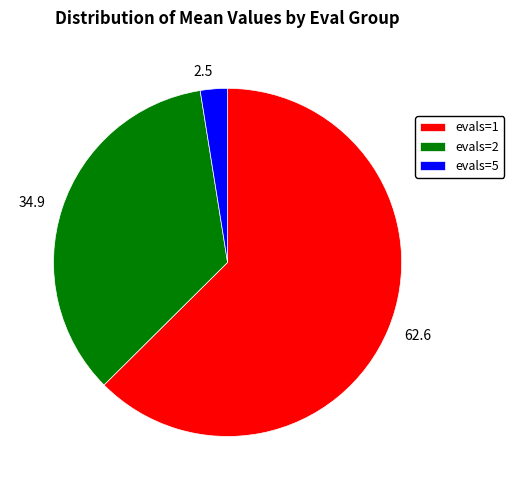

Does evals=1 represent more than half of the total?

Yes